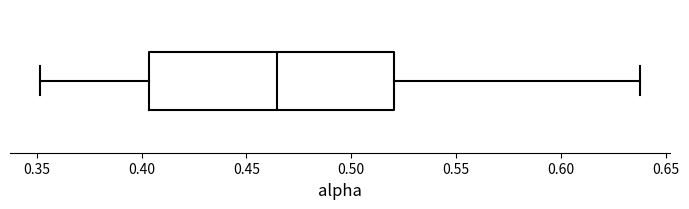

Where is the right edge of the box on the x-axis? The values are not printed on the chart, so give them approximately, as read against the axis.

0.520